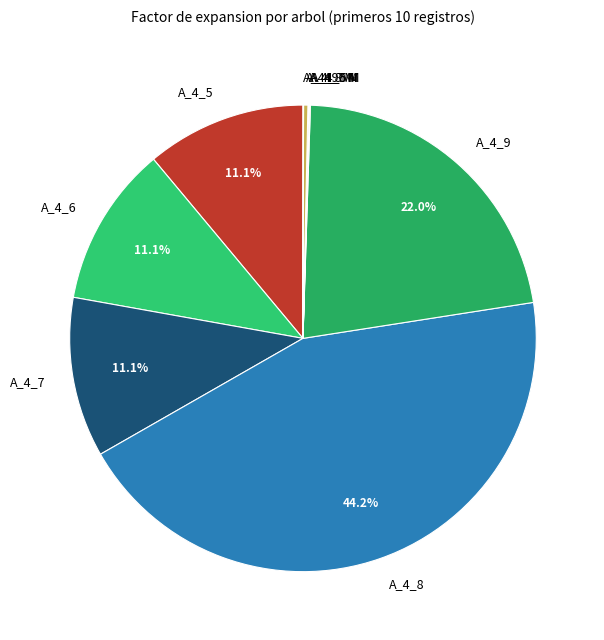

What is the largest slice in the pie chart?

A_4_8